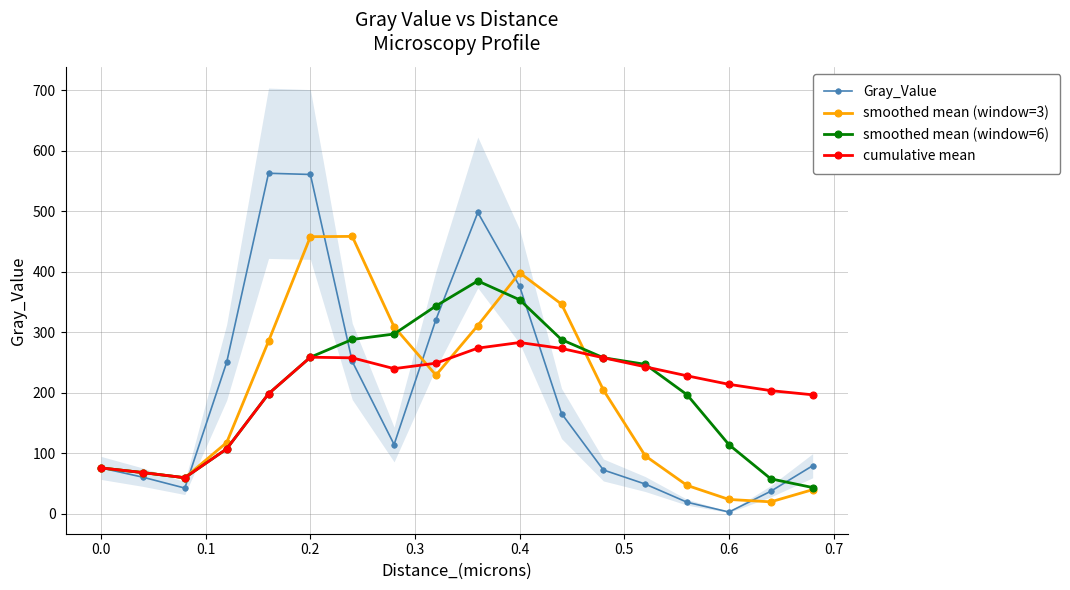

True or false: cumulative mean and smoothed mean (window=6) cross at least once.

True